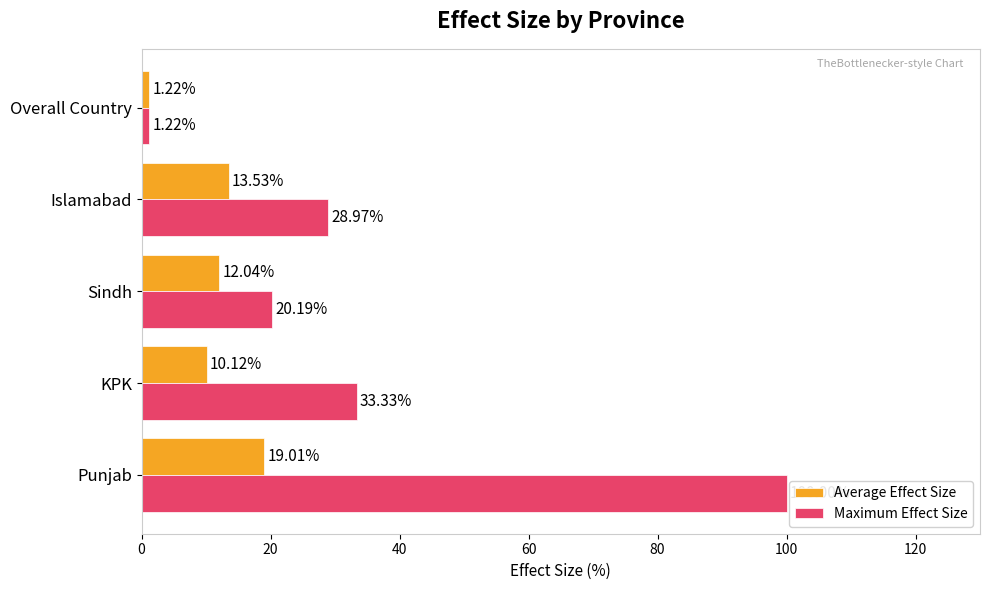

At which label is Average Effect Size closest to 10?

KPK